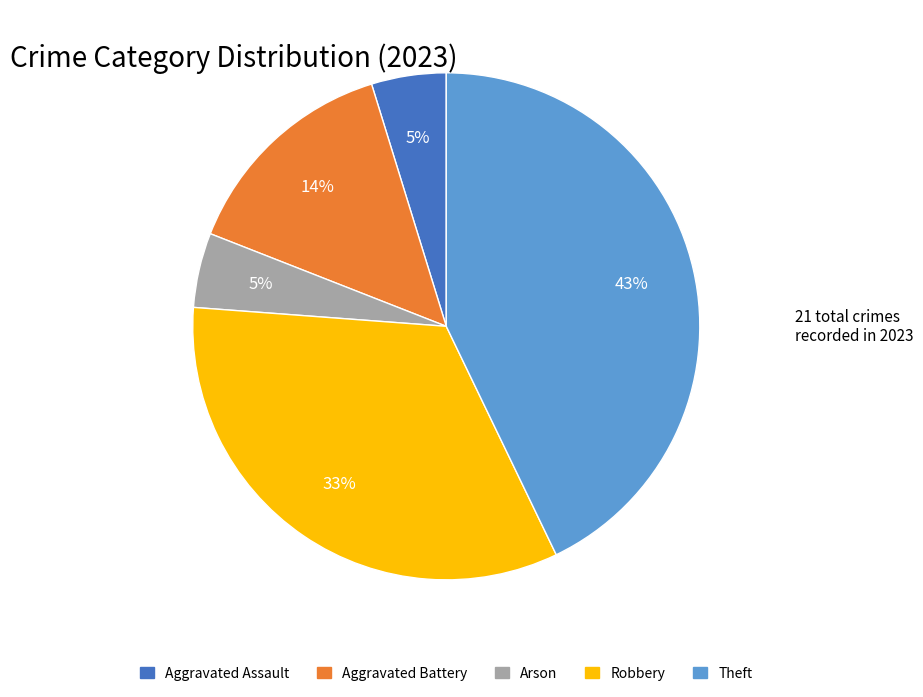

To the nearest percent, what is the difference between the largest and smallest slice percentages?

38%